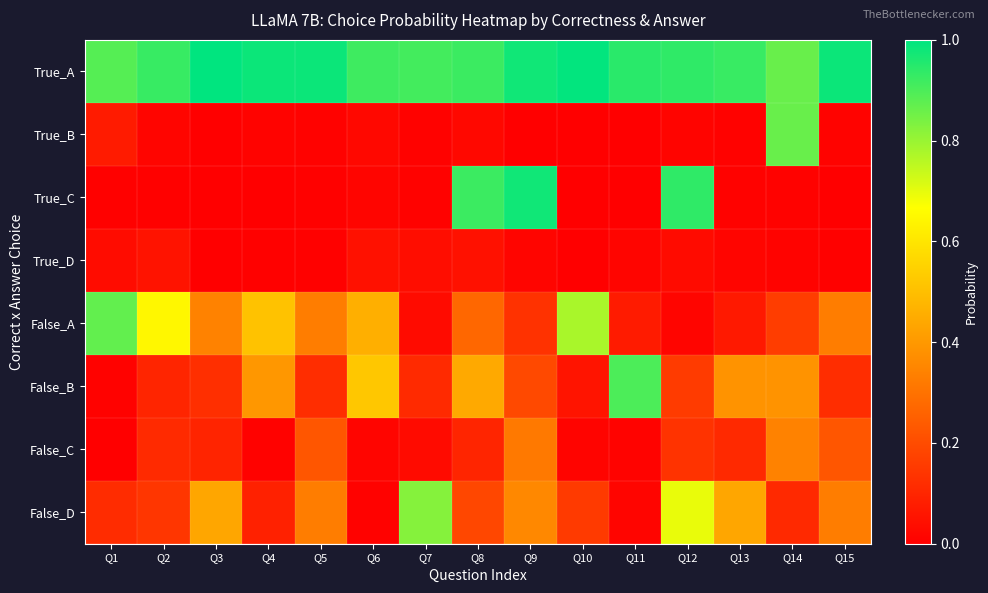

Which category has the lowest value across all series?

Q3